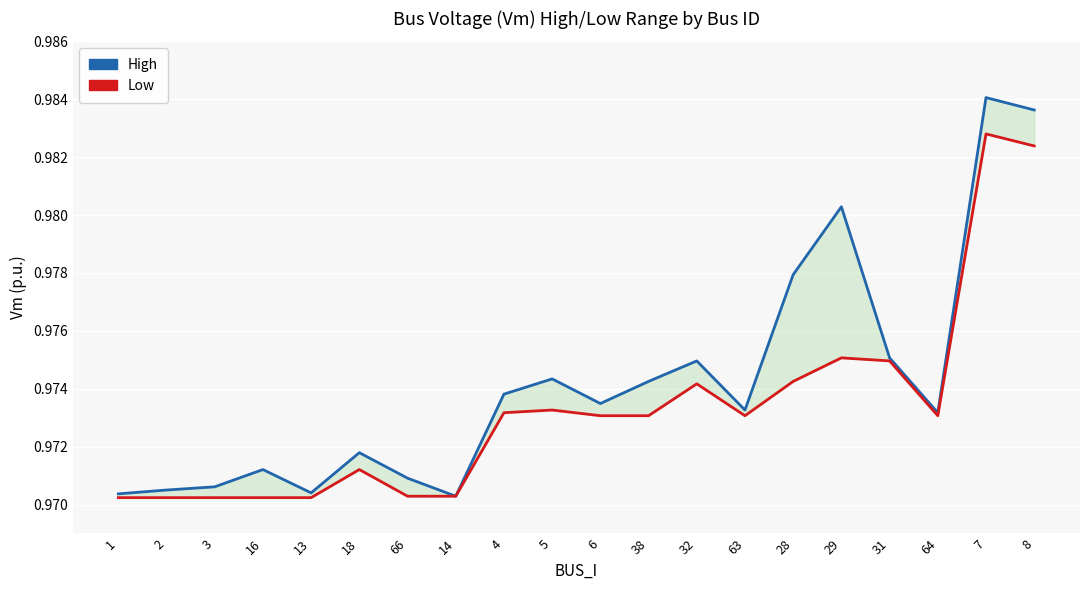

Which series has the largest range (max minus min)?

High